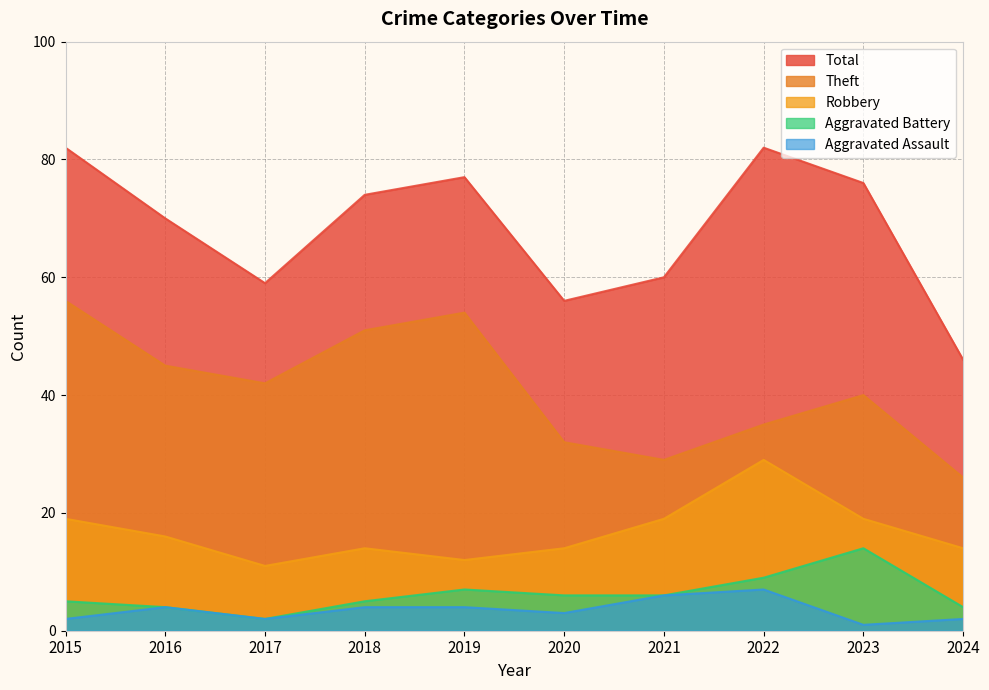

How many data points in Aggravated Assault are less than 4?

5